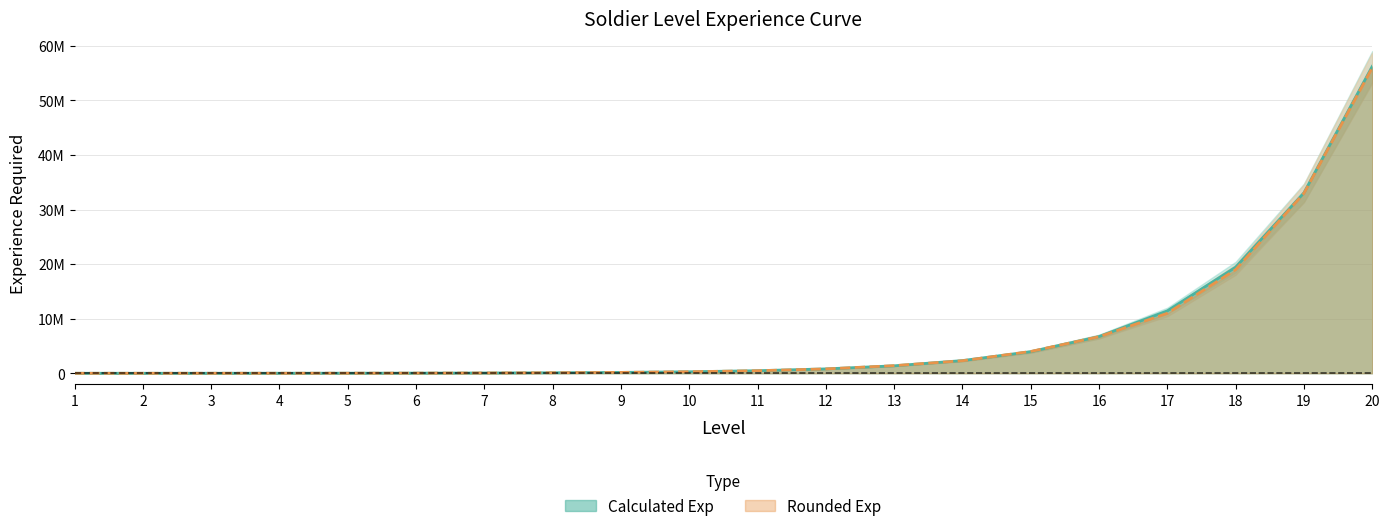

At which label is Calculated Exp closest to 28124668?

19